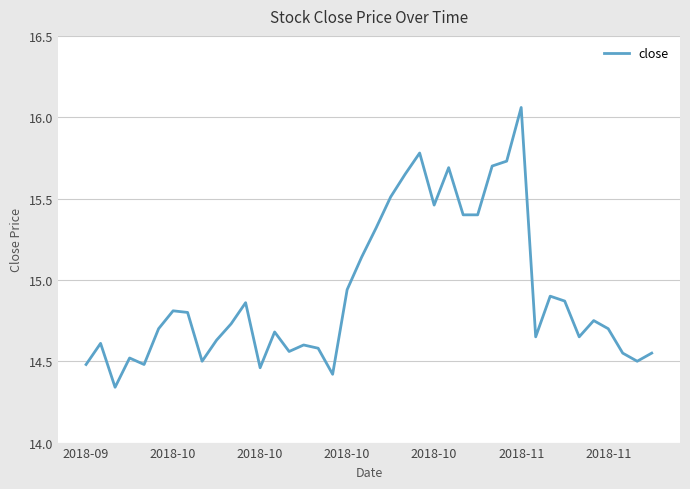

How many lines are shown in the chart?

1